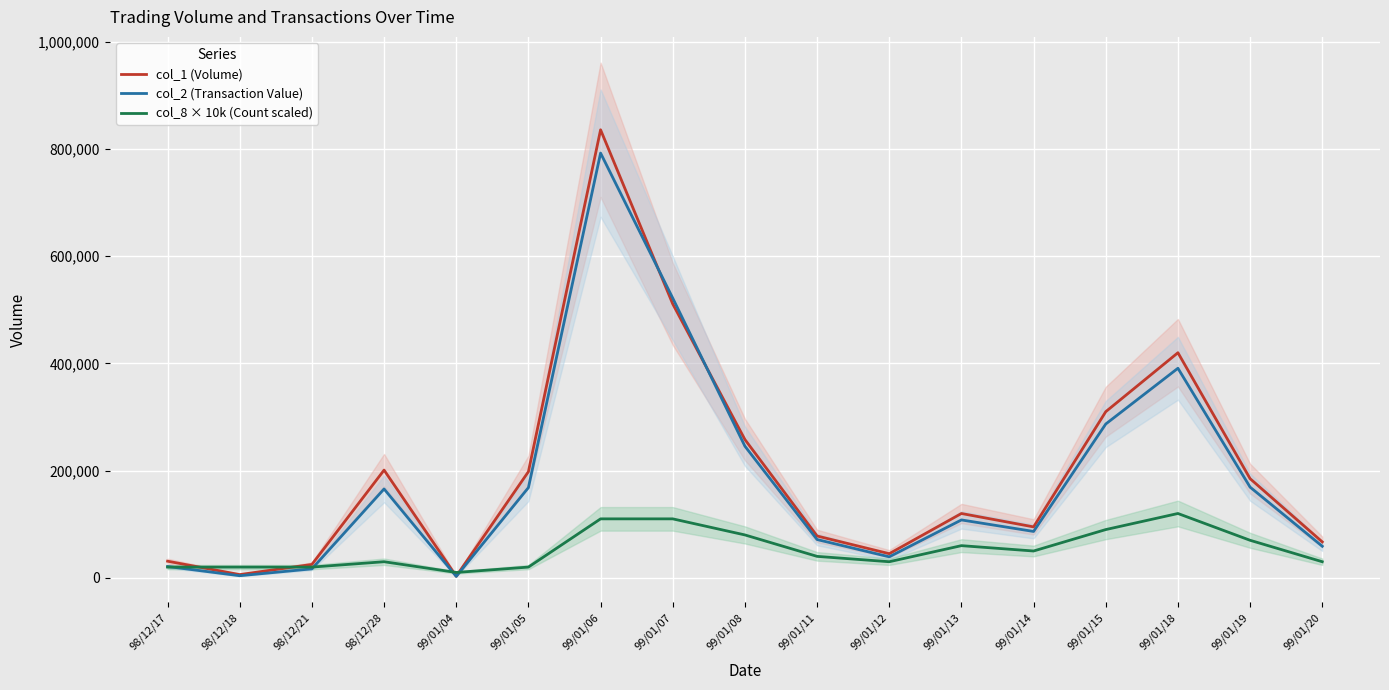

Does the chart display data point markers on the line(s)?

No